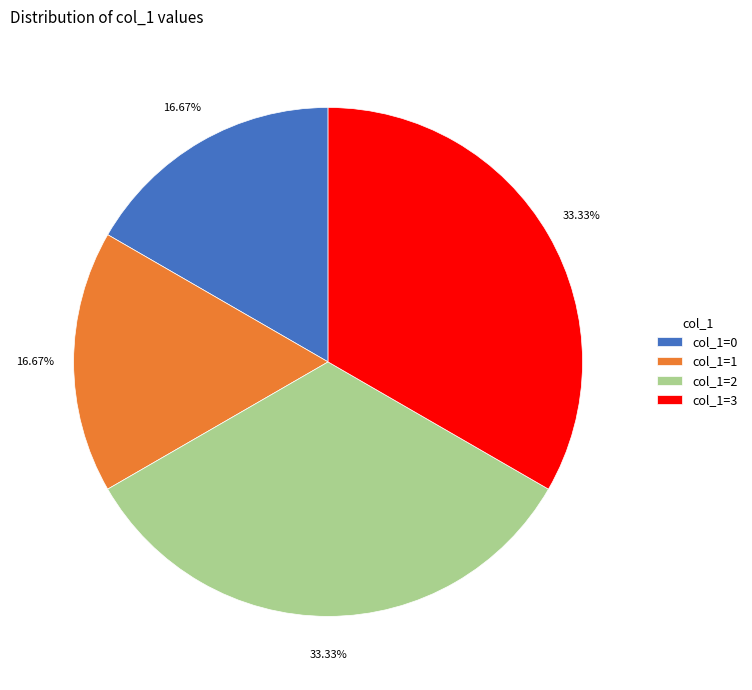

Is the sum of col_1=3 and col_1=2 greater than half?

Yes